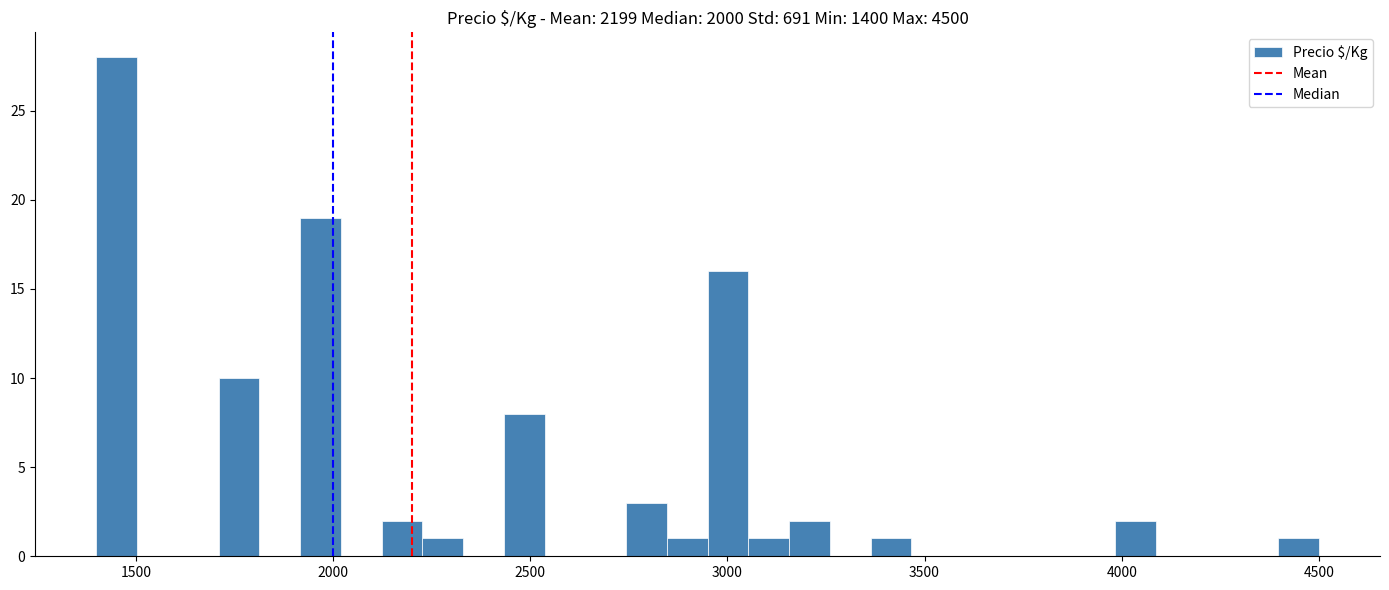

Read against the x-axis, roughly where is the centre of the tallest bar?

1450